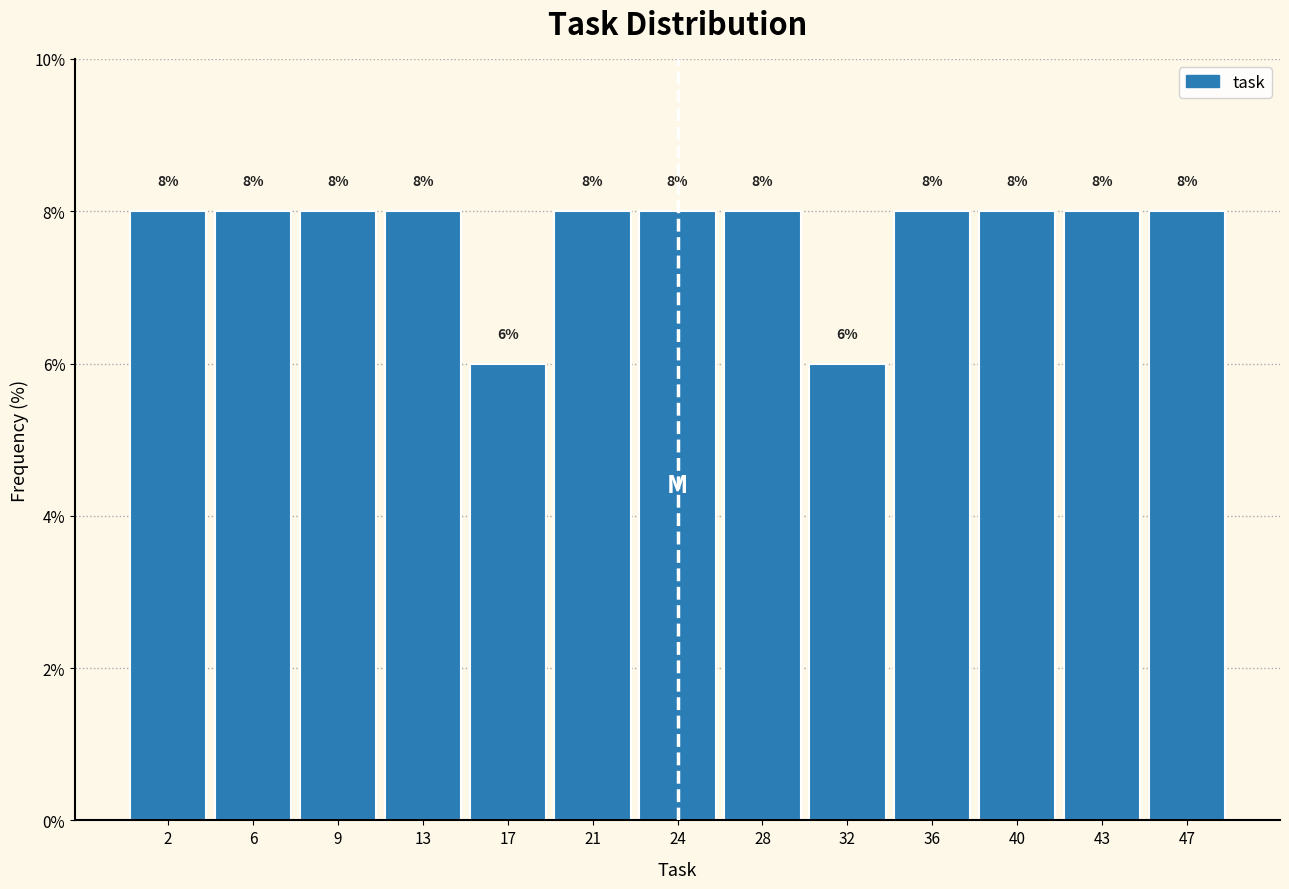

Reading left to right, list every bar in this chart as the range it spans on the x-axis followed by its height. The bar edges are not printed on the chart, so give them approximately, as read against the axis.

0.0 to 4.0: 8
4.0 to 7.5: 8
7.5 to 11.5: 8
11.5 to 15.0: 8
15.0 to 19.0: 6
19.0 to 22.5: 8
22.5 to 26.5: 8
26.5 to 30.0: 8
30.0 to 34.0: 6
34.0 to 37.5: 8
37.5 to 41.5: 8
41.5 to 45.0: 8
45.0 to 49.0: 8